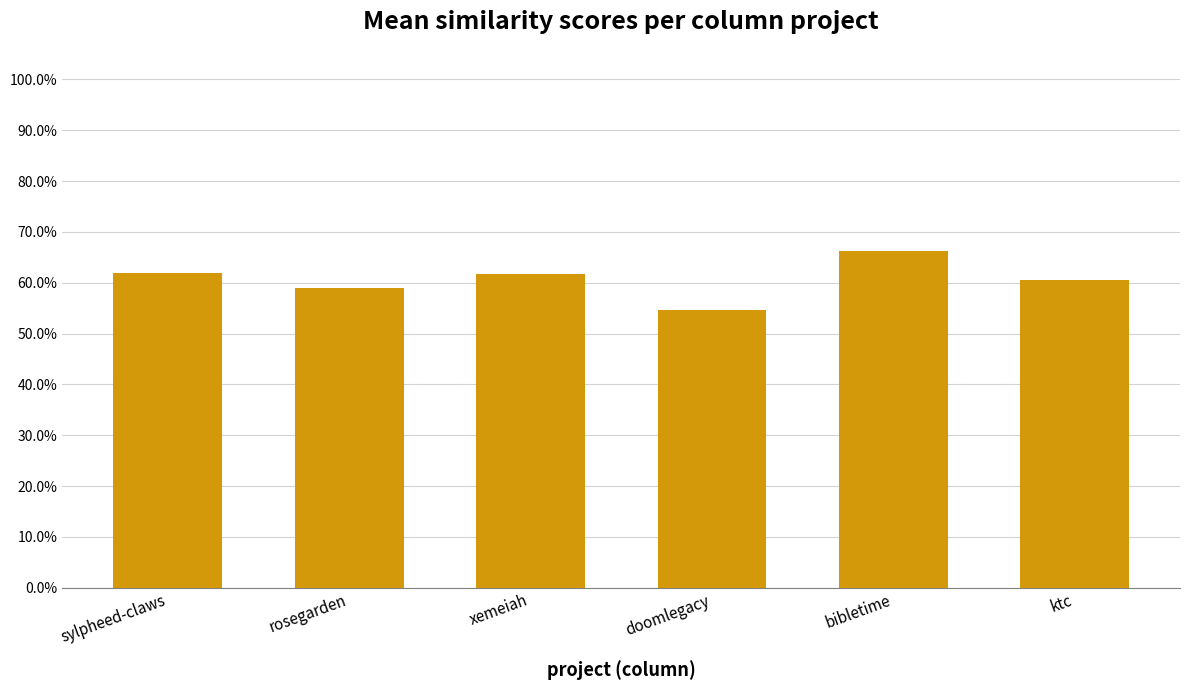

Rank the categories by value from lowest to highest.

doomlegacy, rosegarden, ktc, xemeiah, sylpheed-claws, bibletime